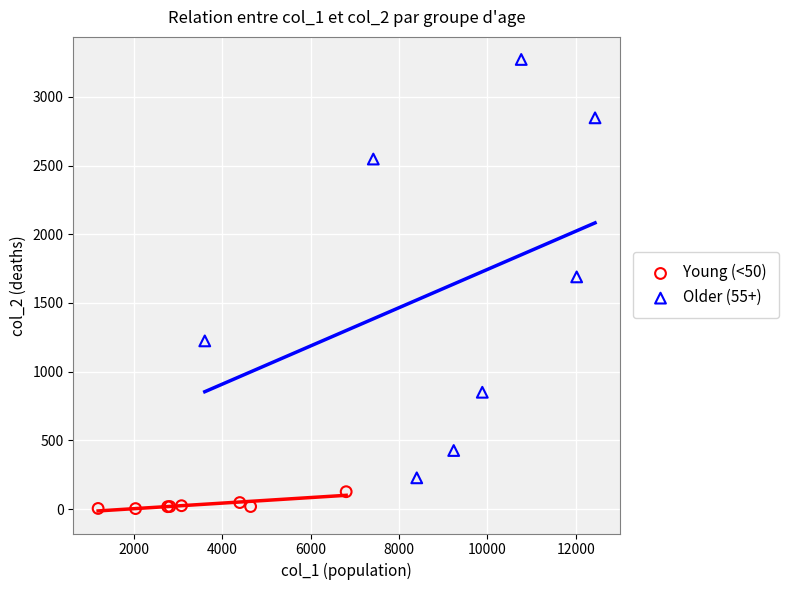

Which series reaches the minimum Y coordinate?

Young (<50)